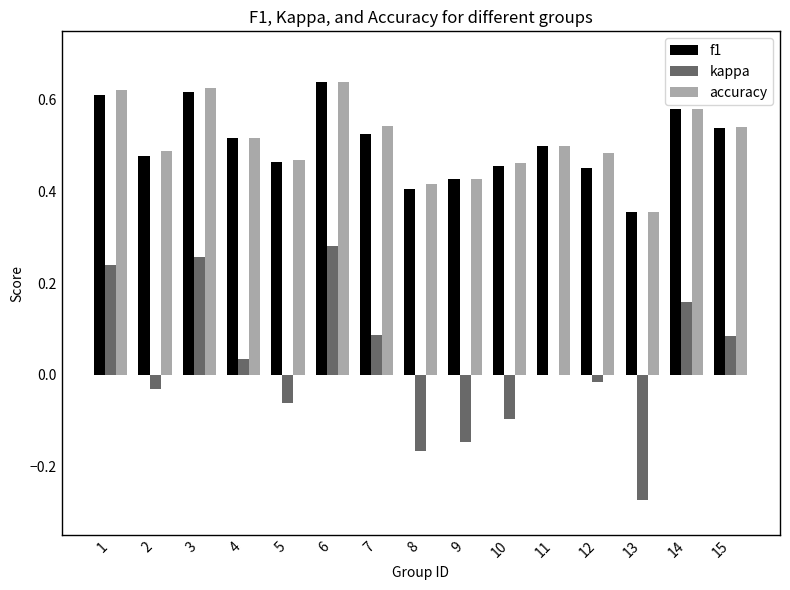

Is it true that accuracy equals 0.4 at 1?

False